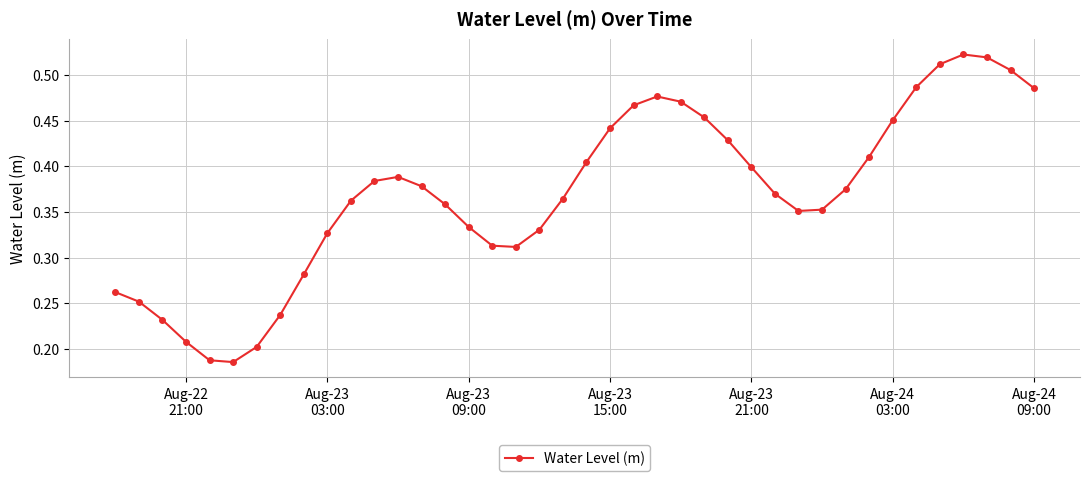

What is the sum of all values?

14.8